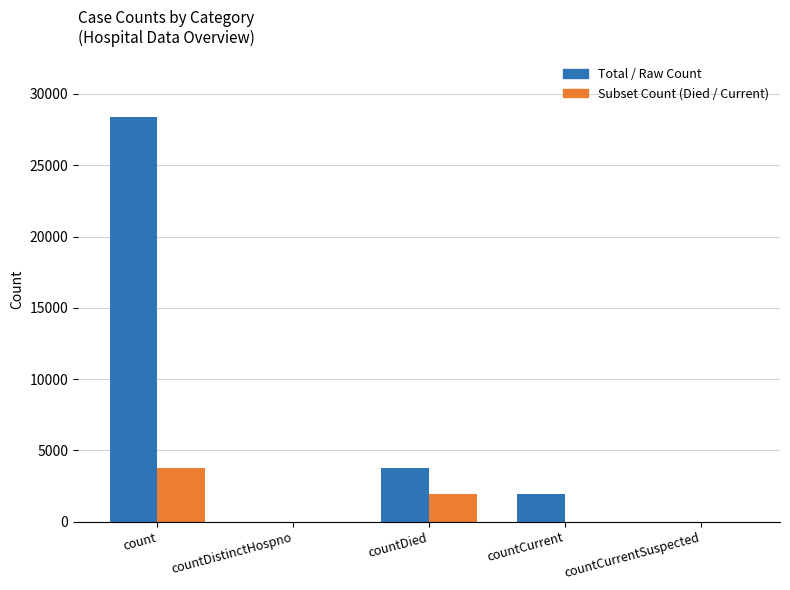

Which series changed the most between countDied and countCurrentSuspected?

Total / Raw Count